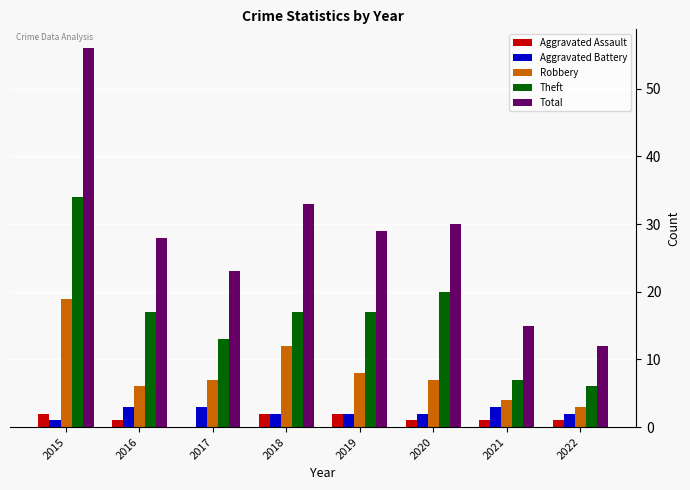

What is the sum of the Theft values at 2015 and 2022?

40